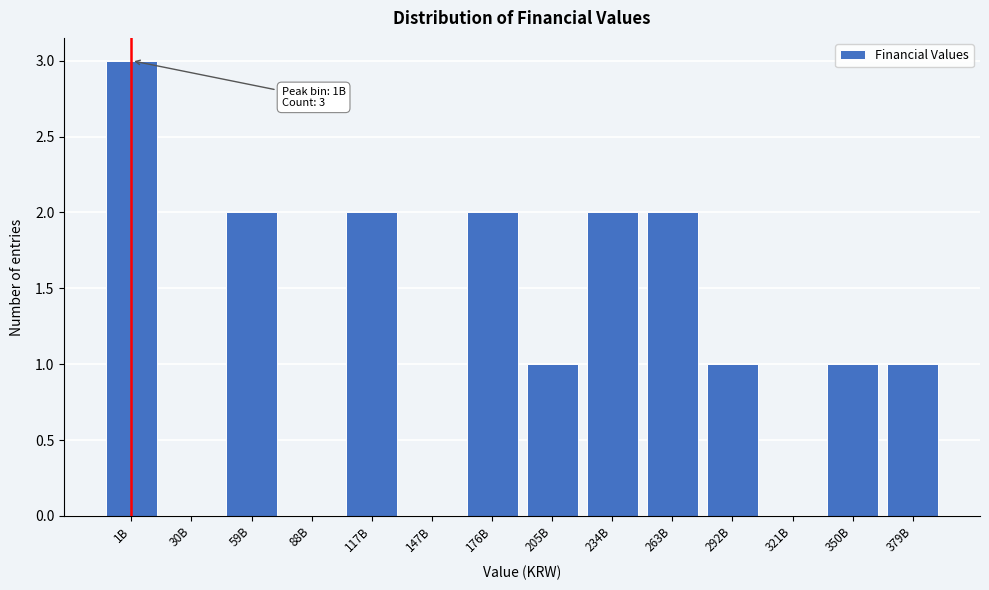

Reading left to right, extract all data points from this chart.

1B=3	30B=0	59B=2	88B=0	117B=2	147B=0	176B=2	205B=1	234B=2	263B=2	292B=1	321B=0	350B=1	379B=1